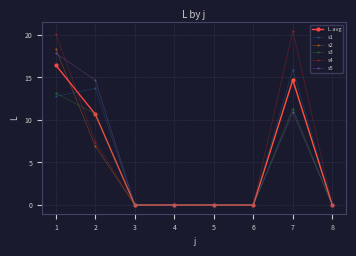

At how many categories does at least one series exceed 14?

3